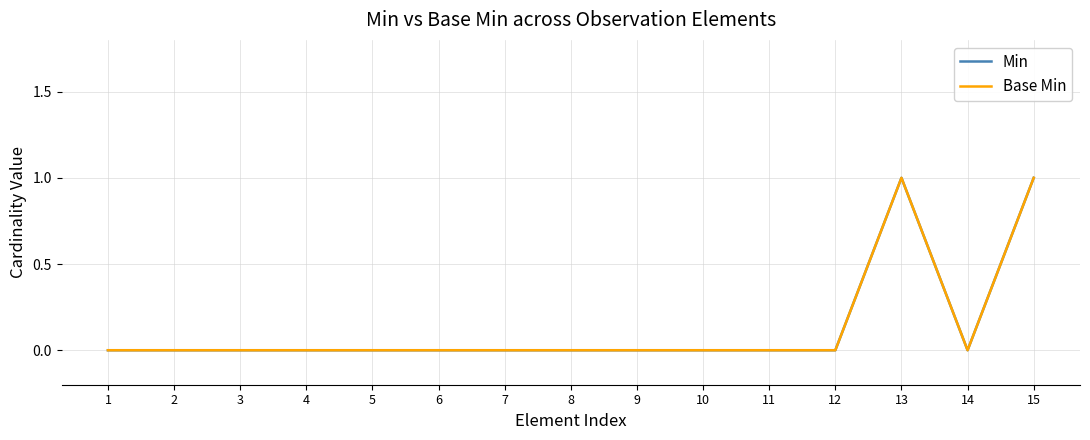

Count the Base Min values in the range 0 to 1.

15